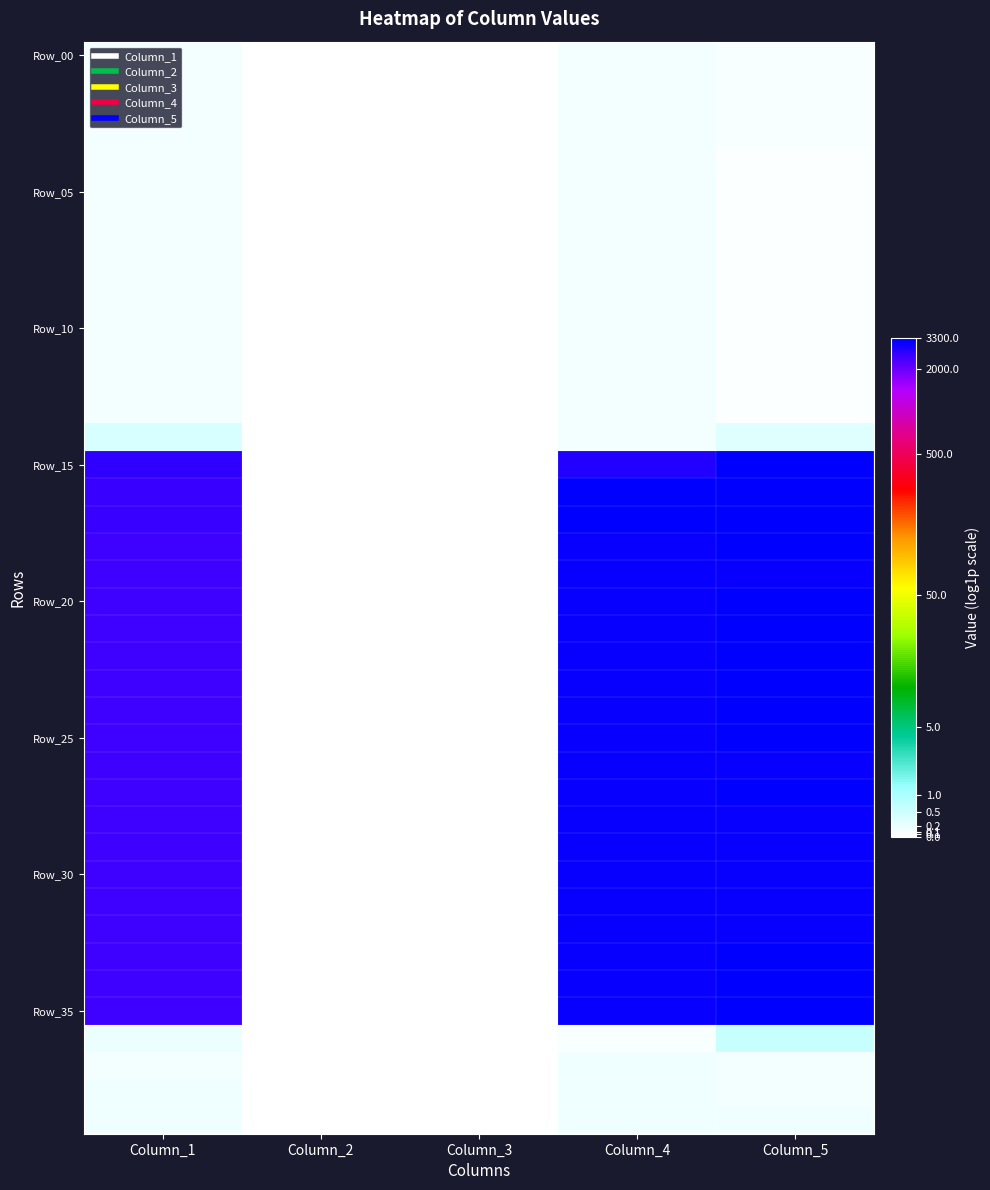

Count the number of categories in the chart.

5